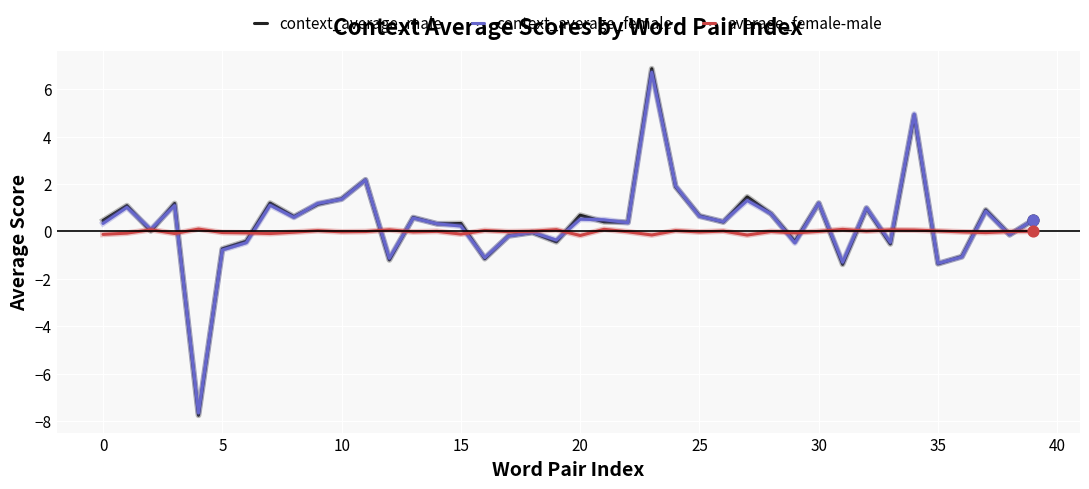

What is the greatest value displayed?

6.9